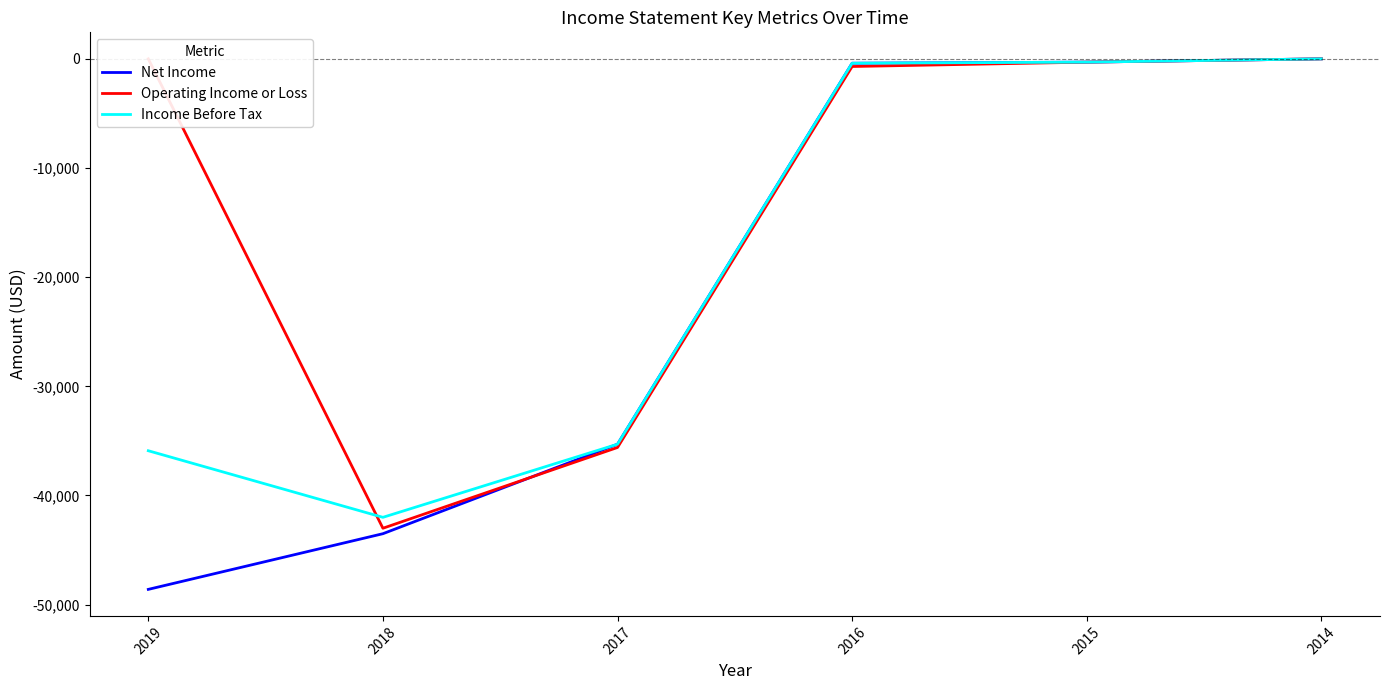

How many values in the Operating Income or Loss series exceed -300?

2